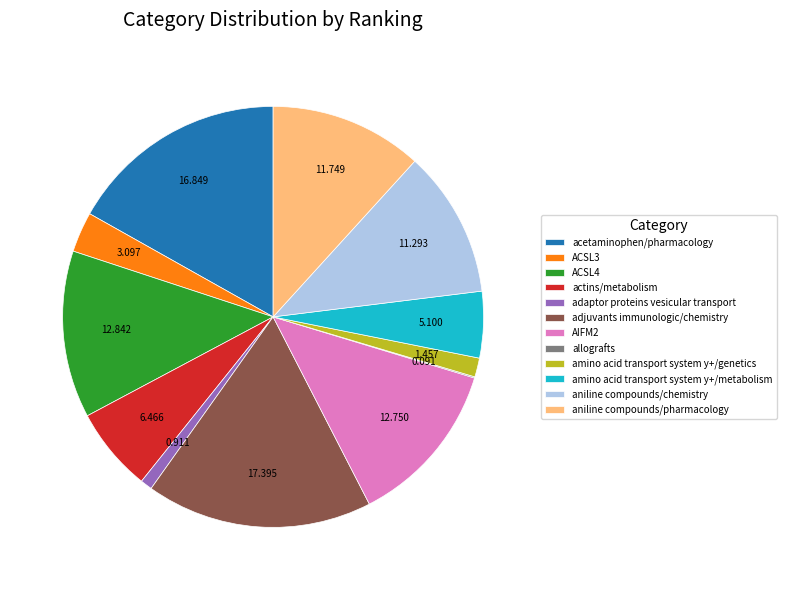

Which category has the biggest portion of the pie?

adjuvants immunologic/chemistry